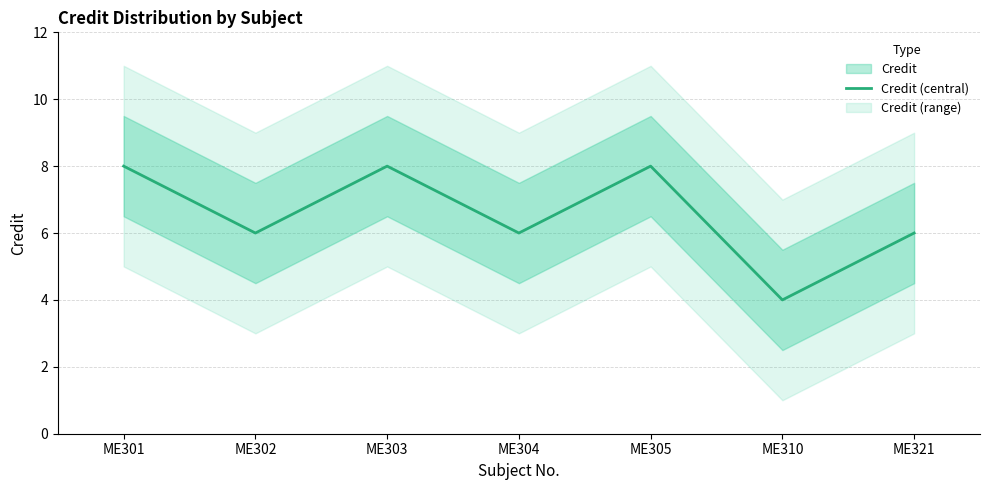

What is the sum of all values?

46